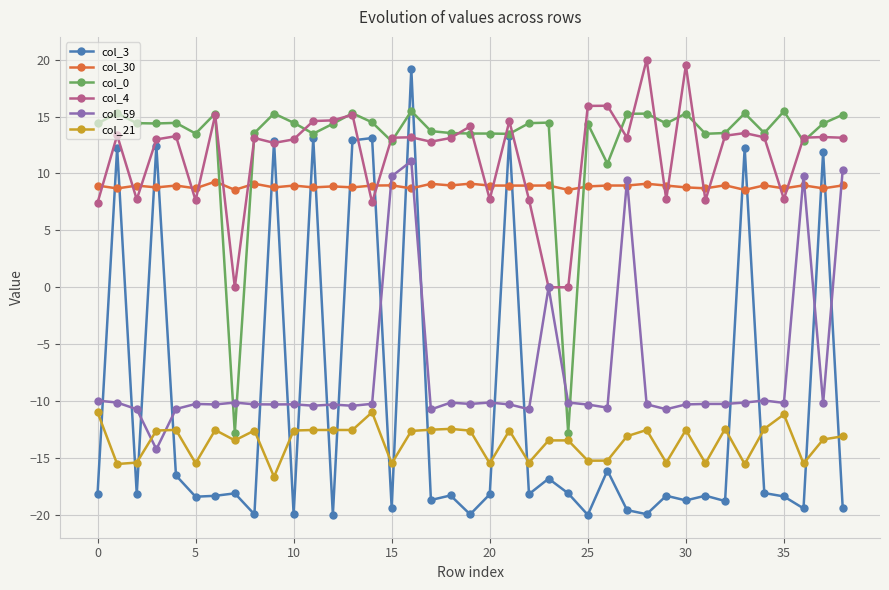

True or false: col_21 and col_0 cross at least once.

False